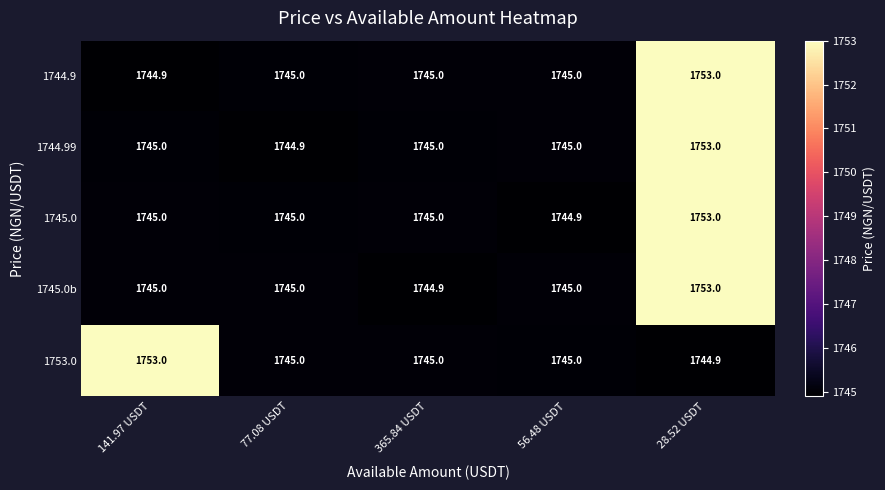

True or false: 1744.9 has a value of 1745.0 at 77.08 USDT.

True